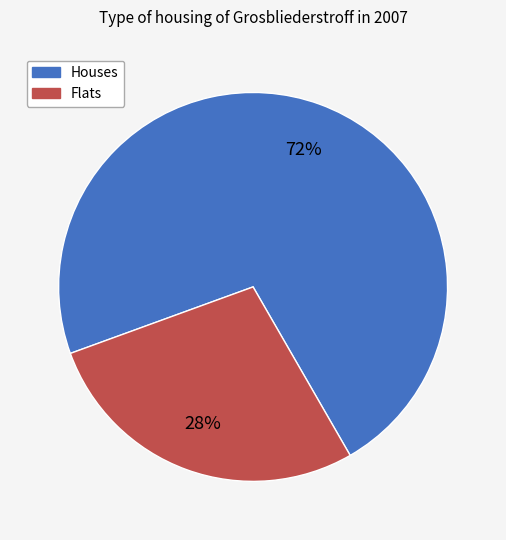

Is there any slice that represents more than half of the pie?

Yes